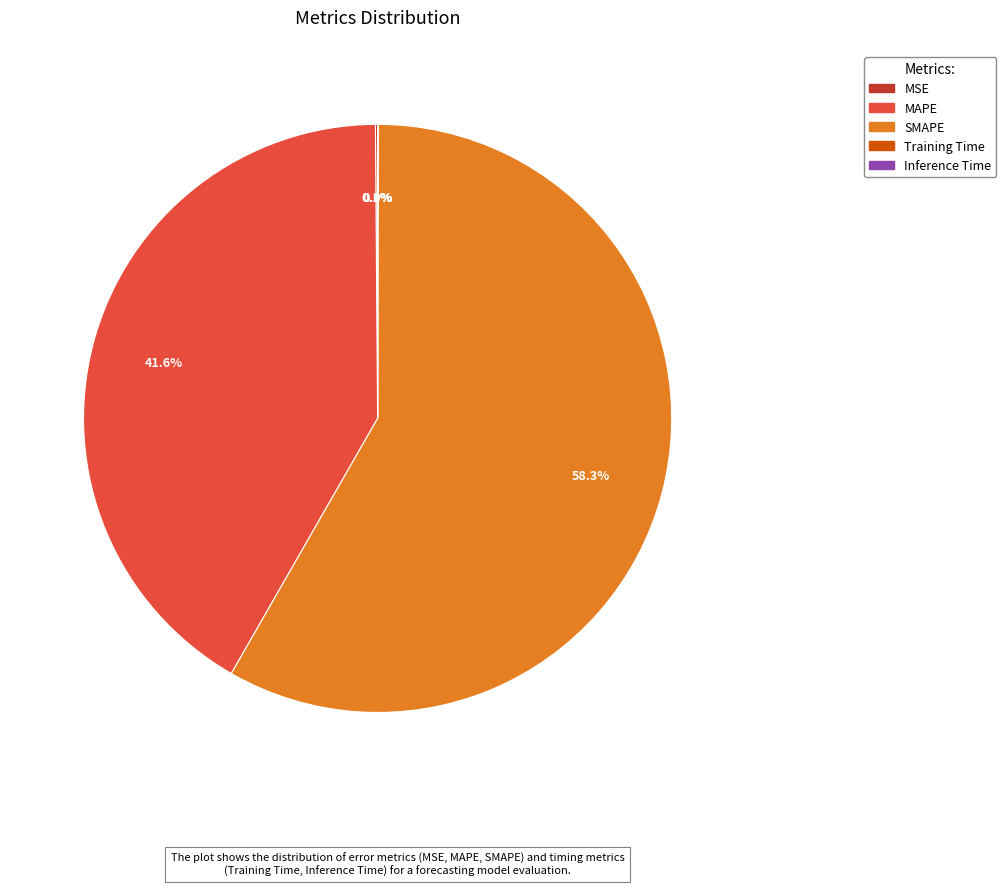

Do MAPE and SMAPE together represent more than half of the pie?

Yes